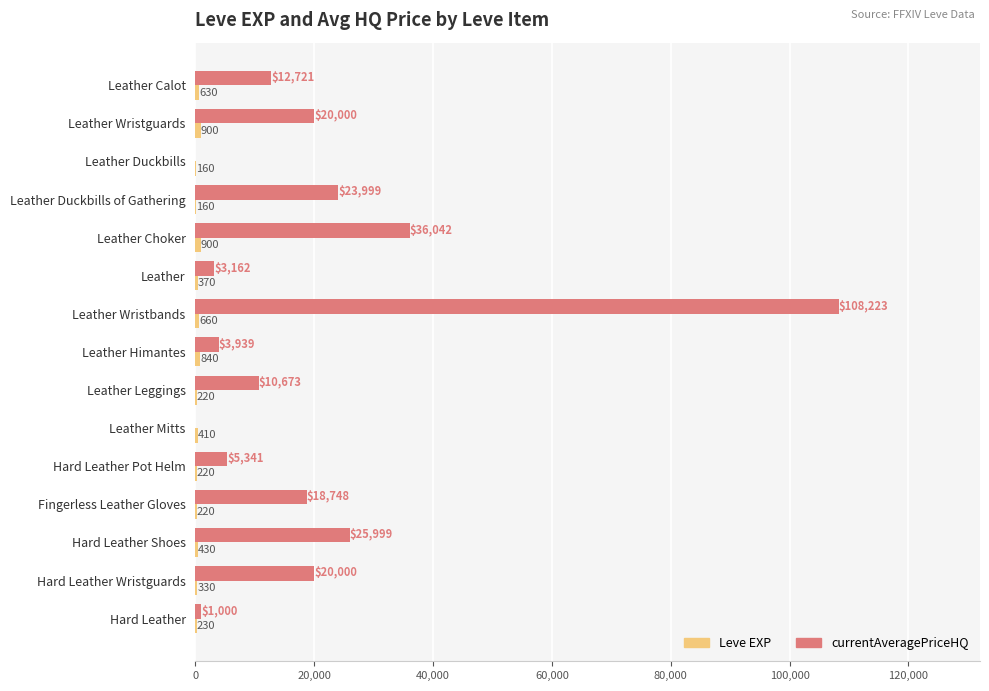

Count the number of data series in this chart.

2